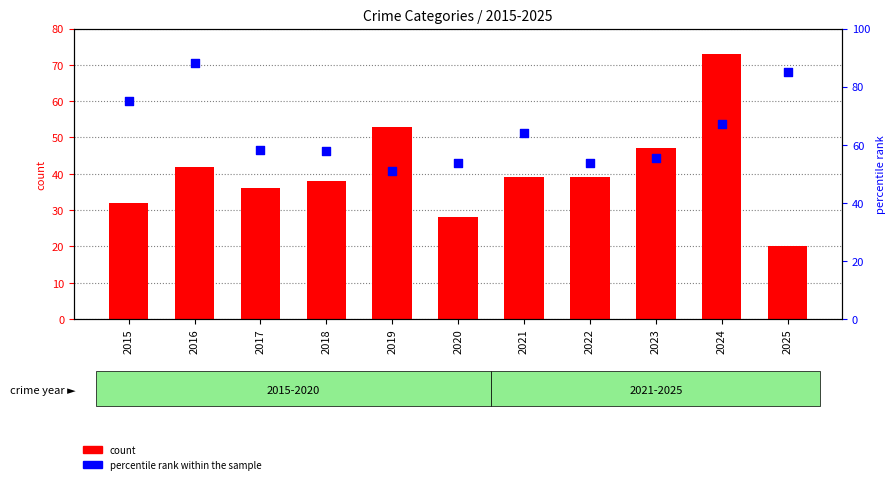

What is the total value across all series at 2018?

95.9